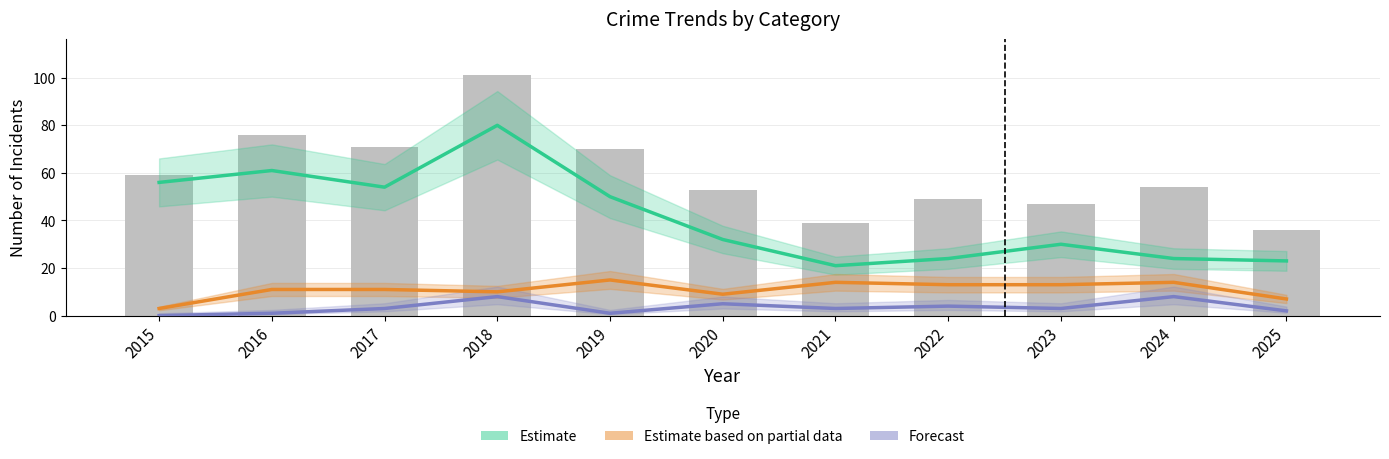

What is the difference between the maximum and minimum values in the Robbery (Partial Estimate) series?

12